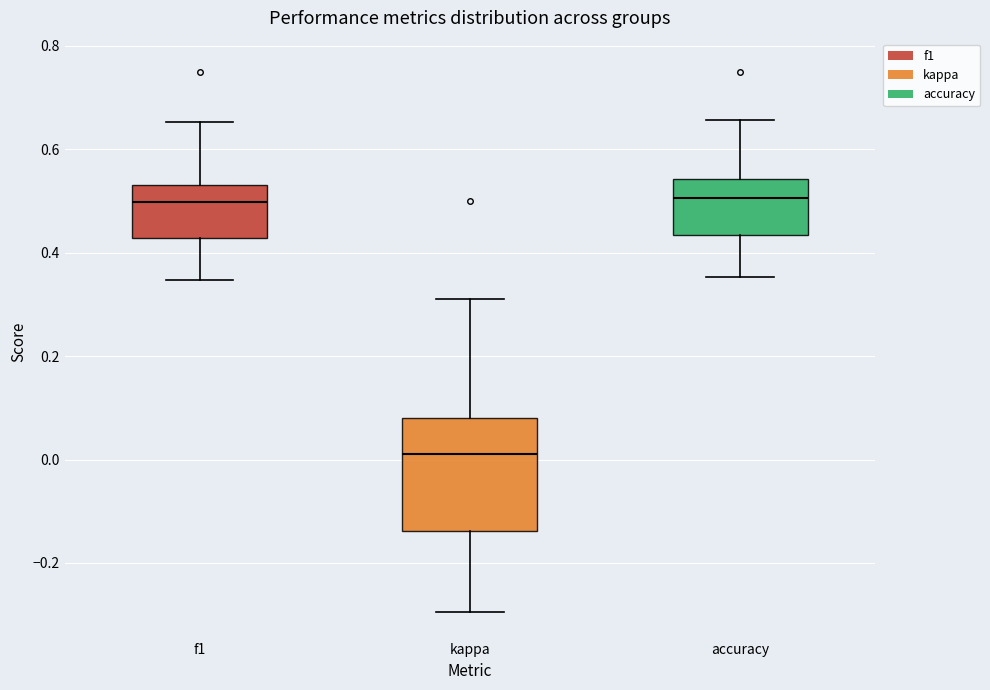

Which box has the lowest median line?

kappa